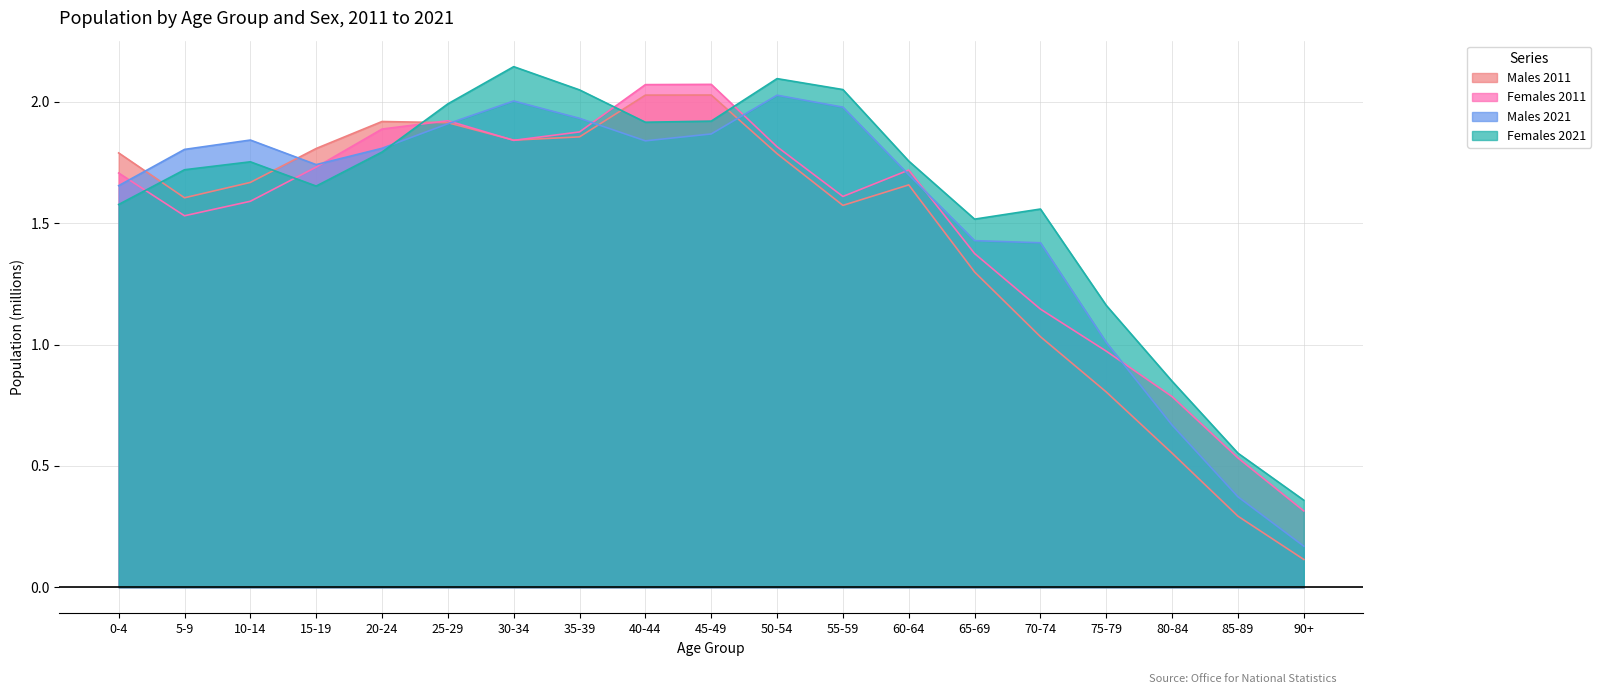

Between 75-79 and 90+, which series saw the biggest shift?

Males 2021